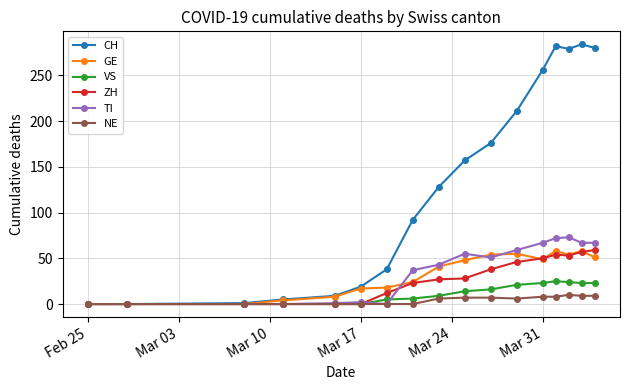

Does the chart have visible grid lines?

Yes